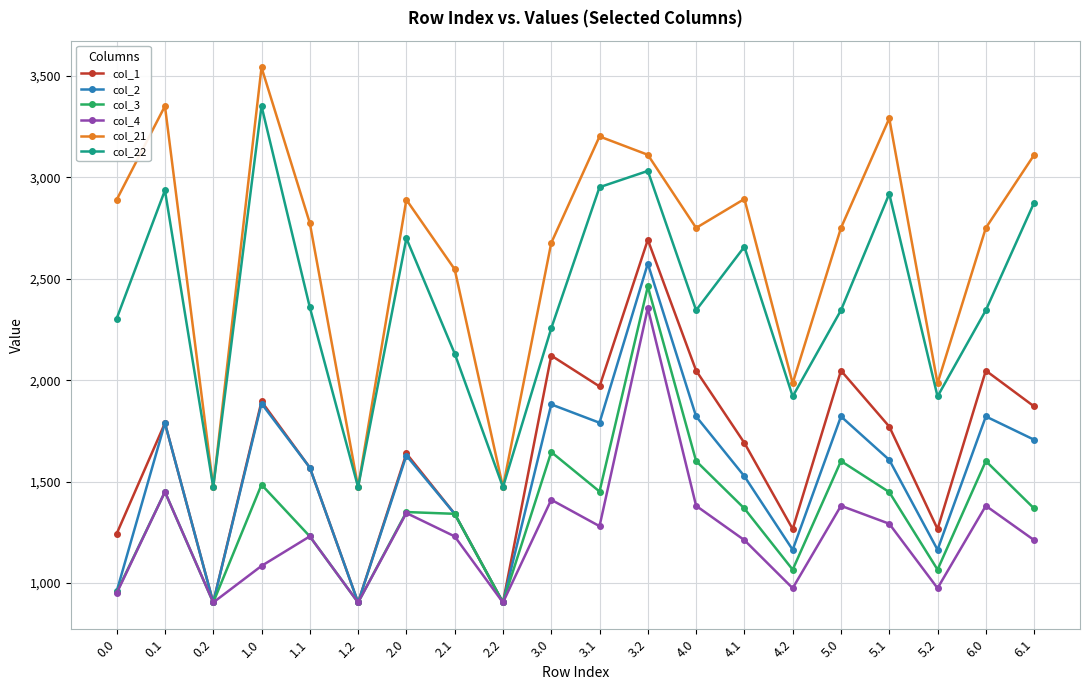

How many interior local valleys does the col_2 series have?

6